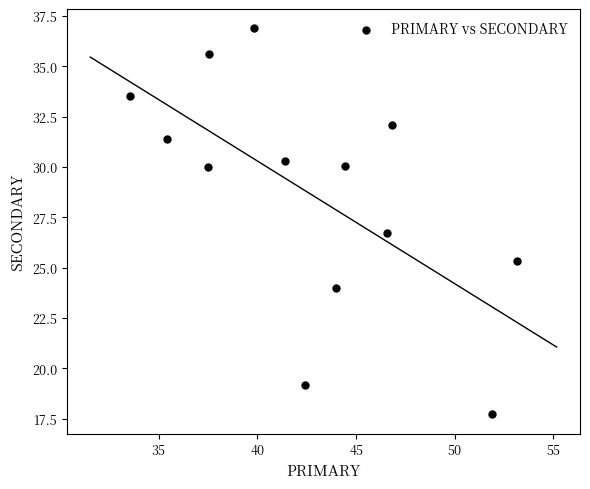

What Y value in the scatter plot is closest to 27?

26.7